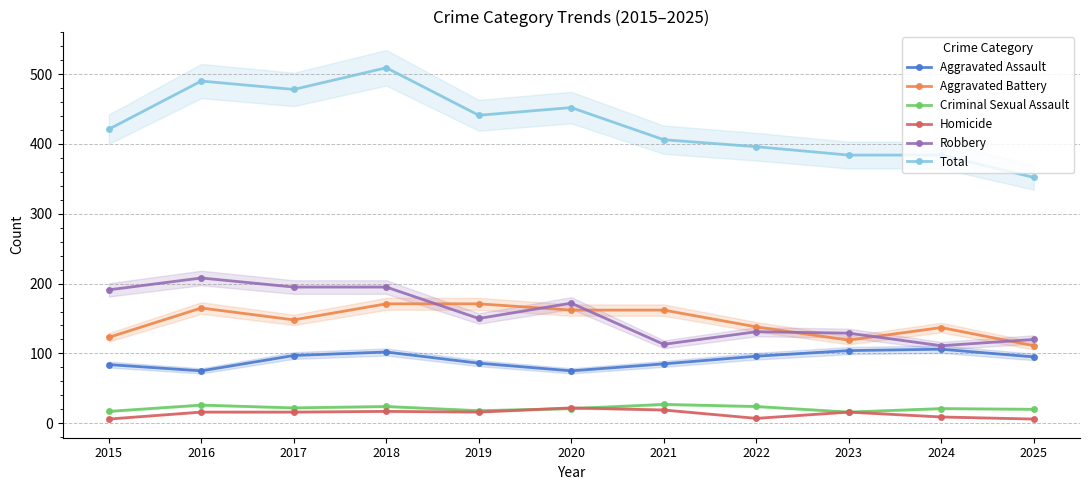

Reading left to right, extract all data points from this chart.

Aggravated Assault: 84	75	97	102	86	75	85	96	104	106	95
Aggravated Battery: 123	165	148	171	171	162	162	138	119	137	111
Criminal Sexual Assault: 17	26	22	24	18	21	27	24	16	21	20
Homicide: 6	16	16	17	16	22	19	7	16	9	6
Robbery: 191	208	195	195	150	172	113	131	129	111	120
Total: 421	490	478	509	441	452	406	396	384	384	352